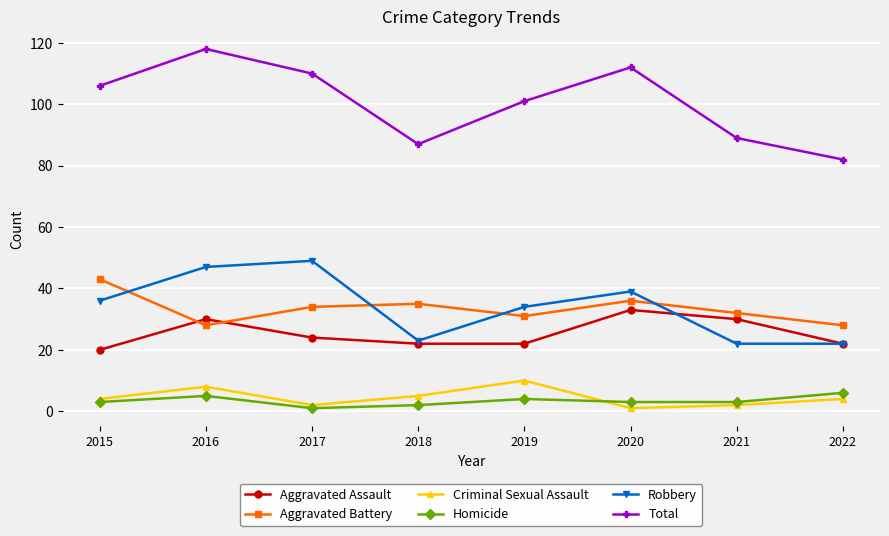

At which category is the sum across all series the highest?

2016